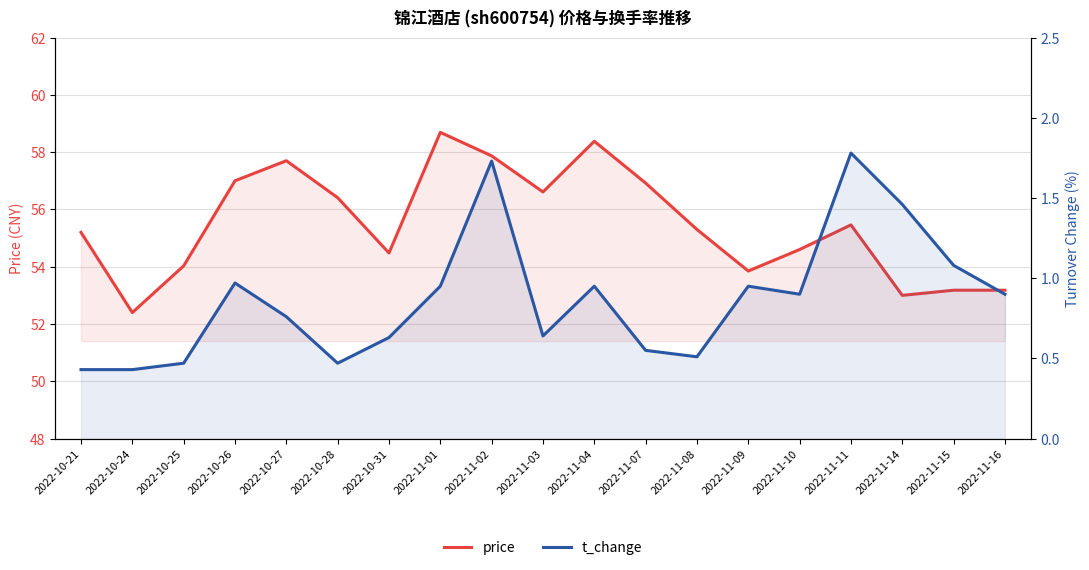

Reading right to left, what are all the values shown in this chart?

price: 53.2	53.2	53.0	55.5	54.6	53.9	55.3	56.9	58.4	56.6	57.9	58.7	54.5	56.4	57.7	57.0	54.0	52.4	55.2
t_change: 0.9	1.1	1.5	1.8	0.9	0.9	0.5	0.6	0.9	0.6	1.7	0.9	0.6	0.5	0.8	1.0	0.5	0.4	0.4